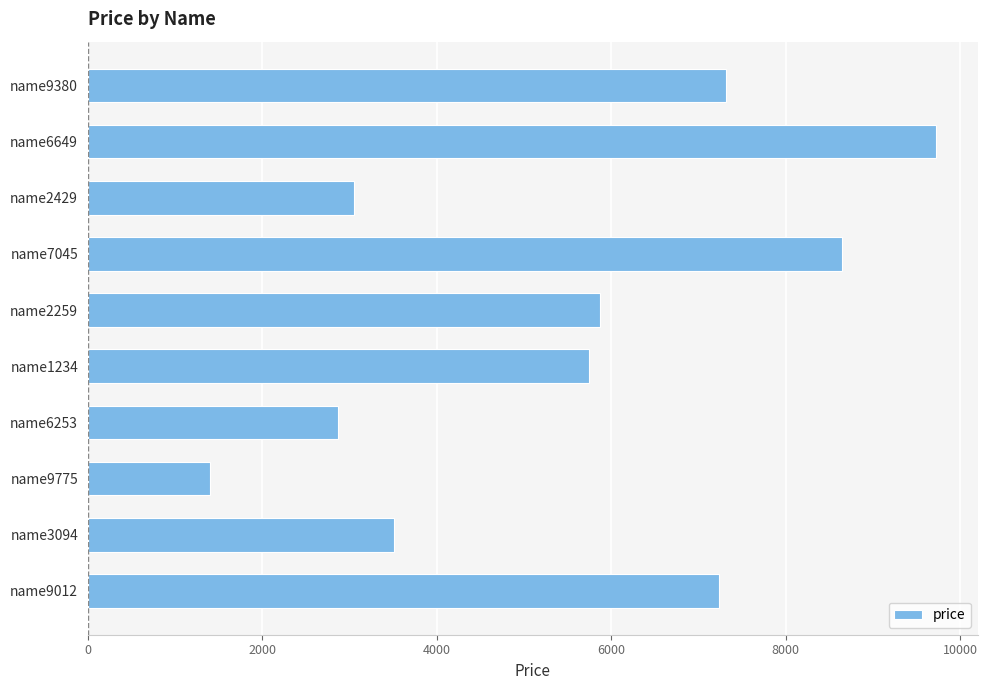

Rank the categories by value from highest to lowest.

name6649, name7045, name9380, name9012, name2259, name1234, name3094, name2429, name6253, name9775